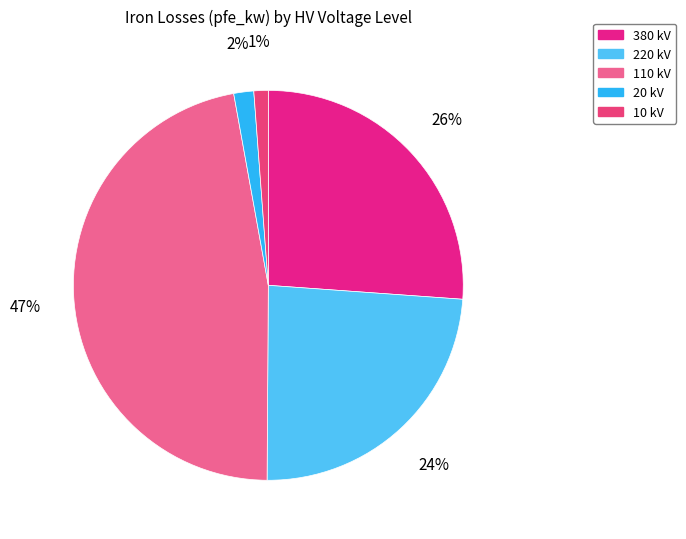

Does any single category account for the majority?

No